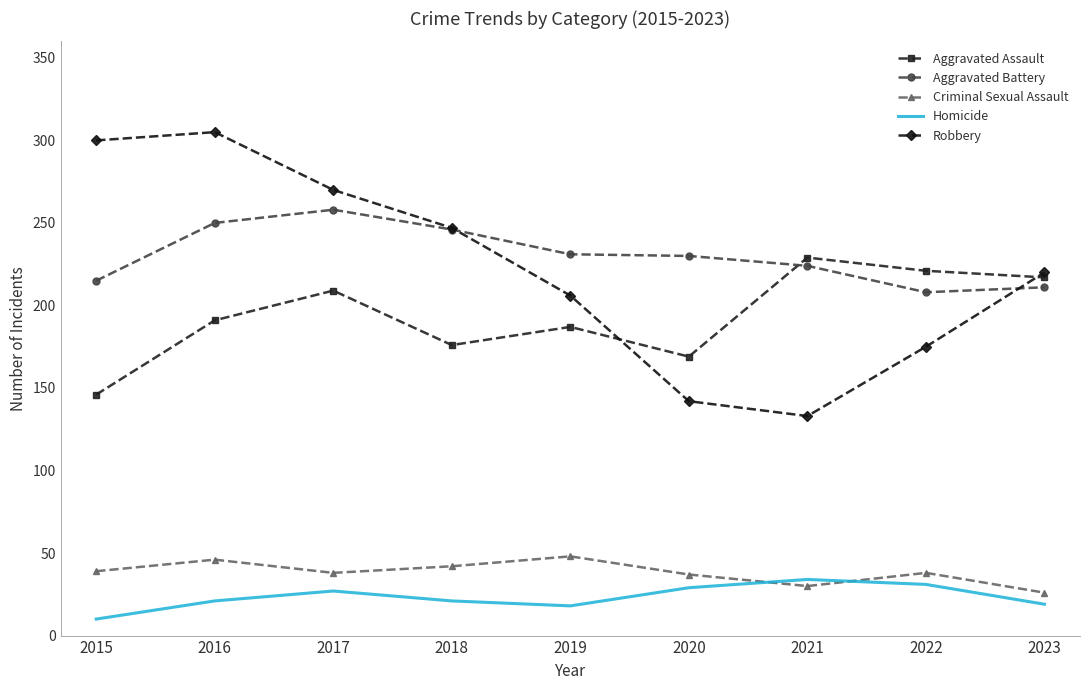

True or false: Aggravated Assault and Homicide intersect in this chart.

False